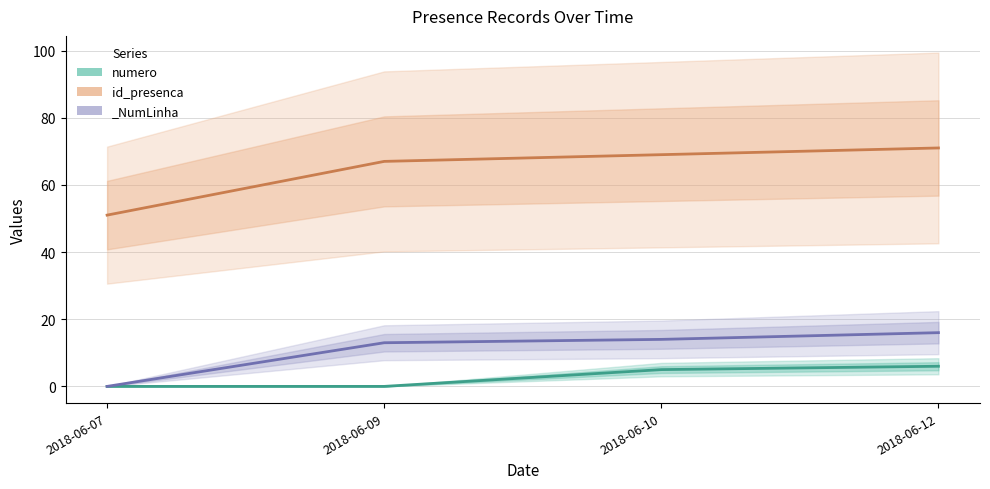

Which series has the largest range (max minus min)?

id_presenca